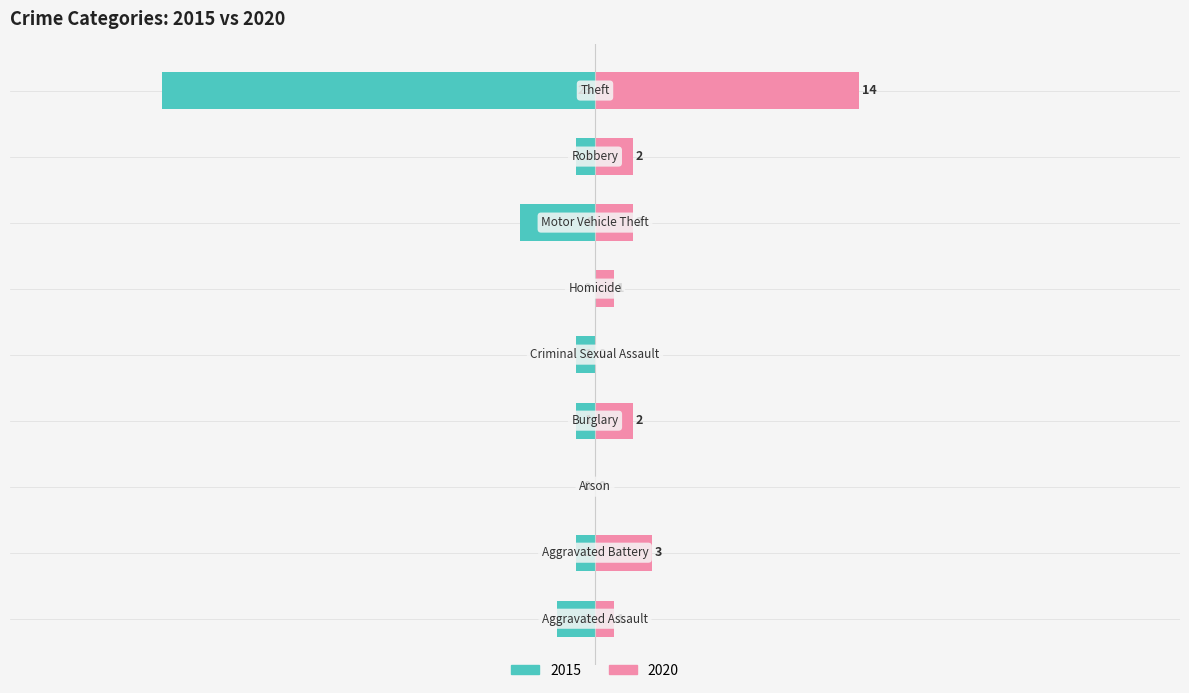

The 2020 series shows 2 at Aggravated Battery. True or false?

False